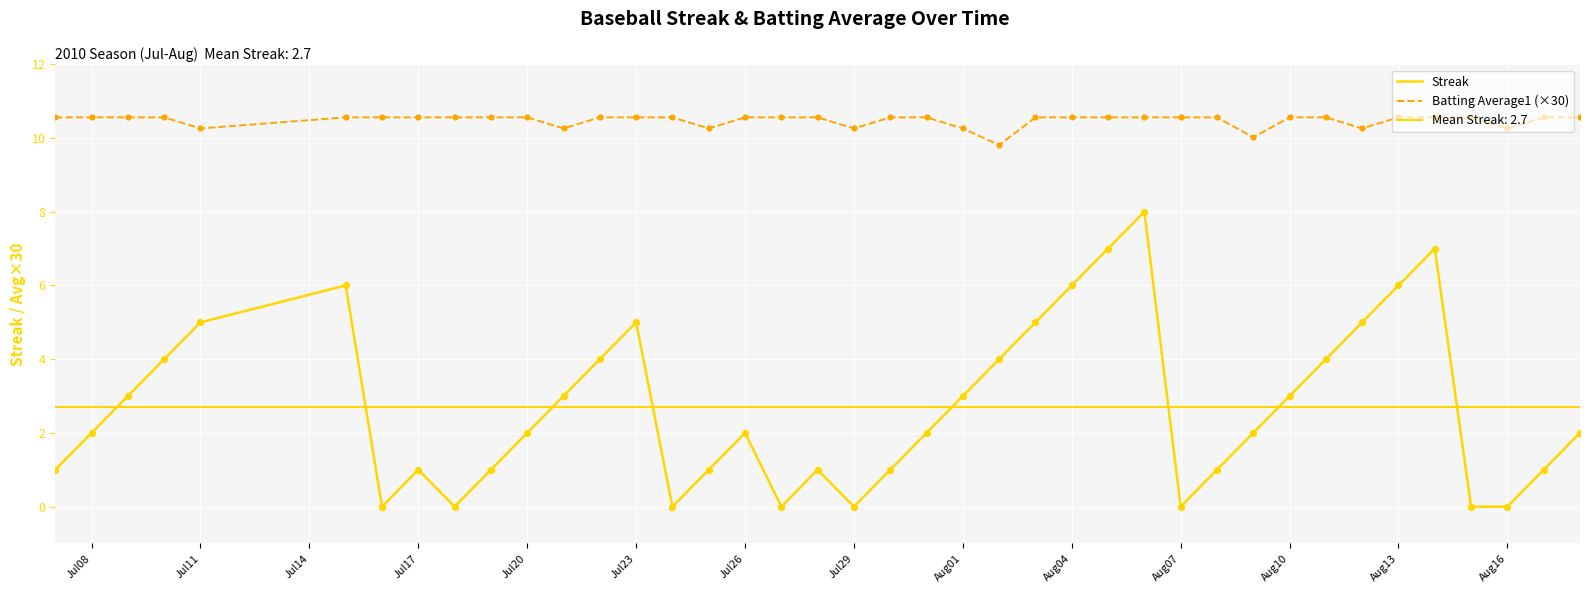

Which series reaches the maximum Y coordinate?

Batting Average1 (×30)